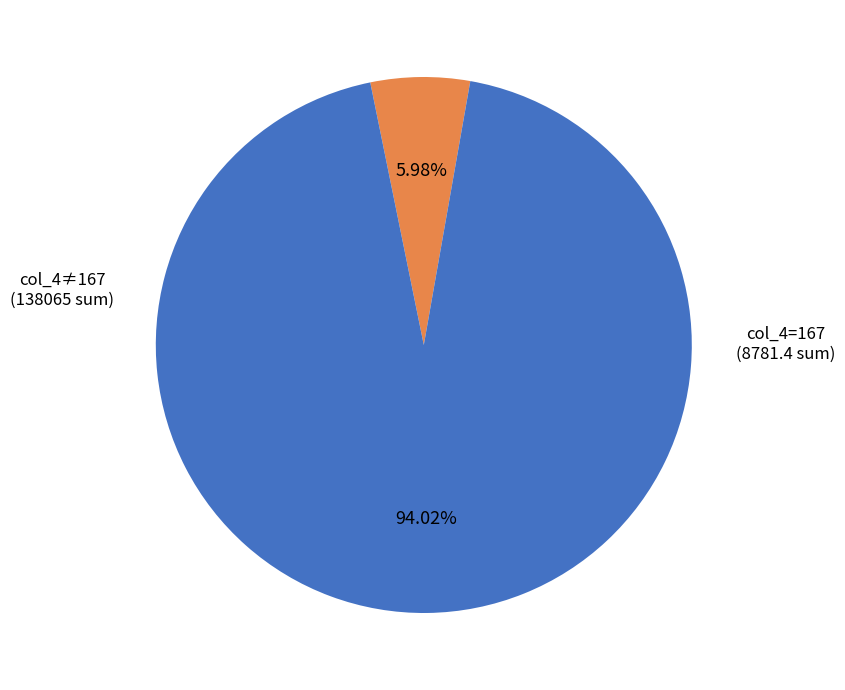

Rank the categories by value from highest to lowest.

col_4≠167, col_4=167